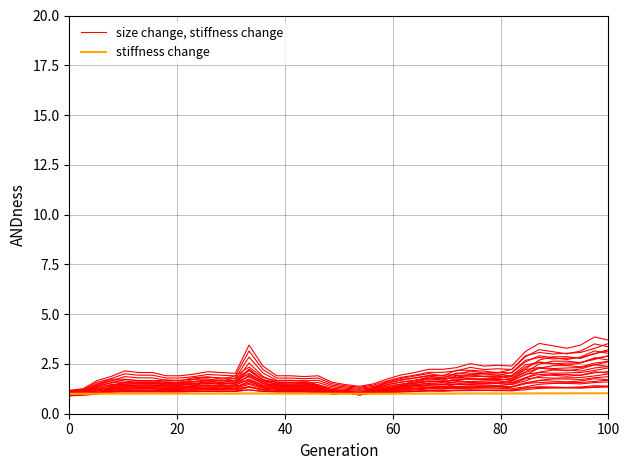

What is the value of the stiffness change point at the 20th from the left?

1.0